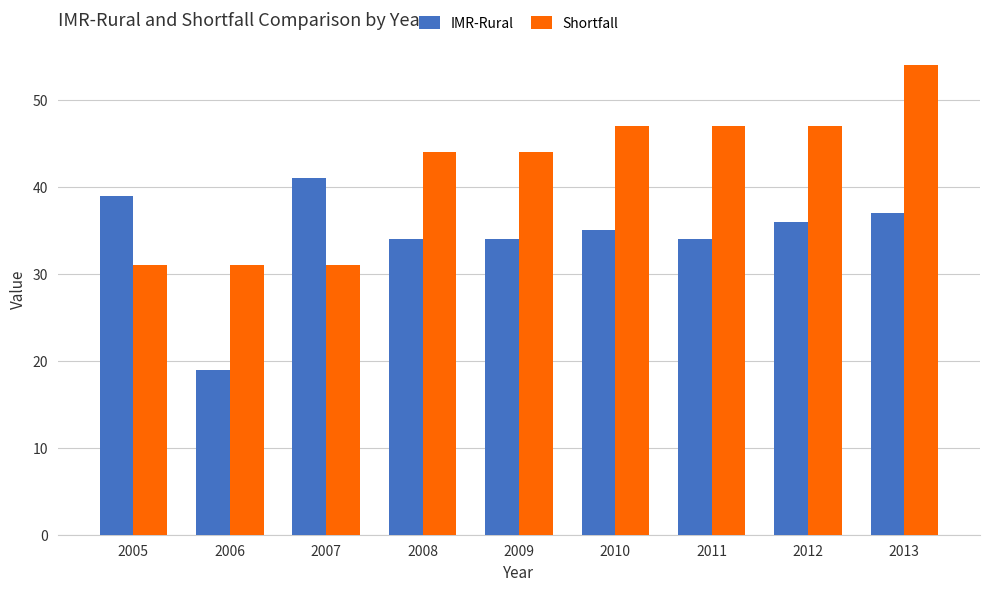

List the series in order of their overall mean, lowest first.

IMR-Rural, Shortfall